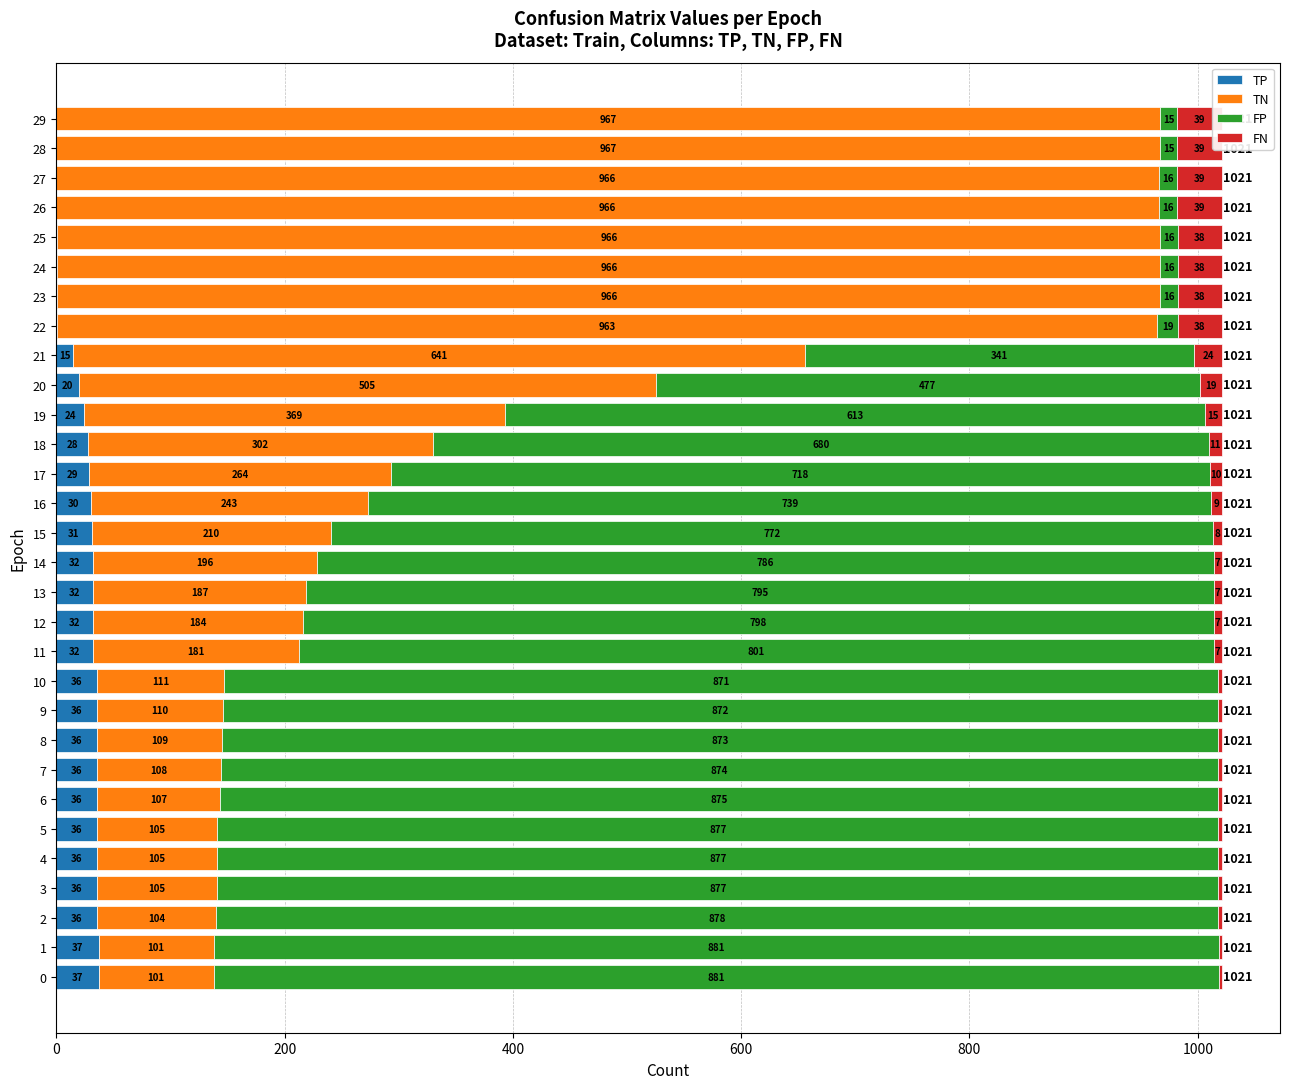

Is the value of TP at 19 greater than the value of FP at 22?

Yes